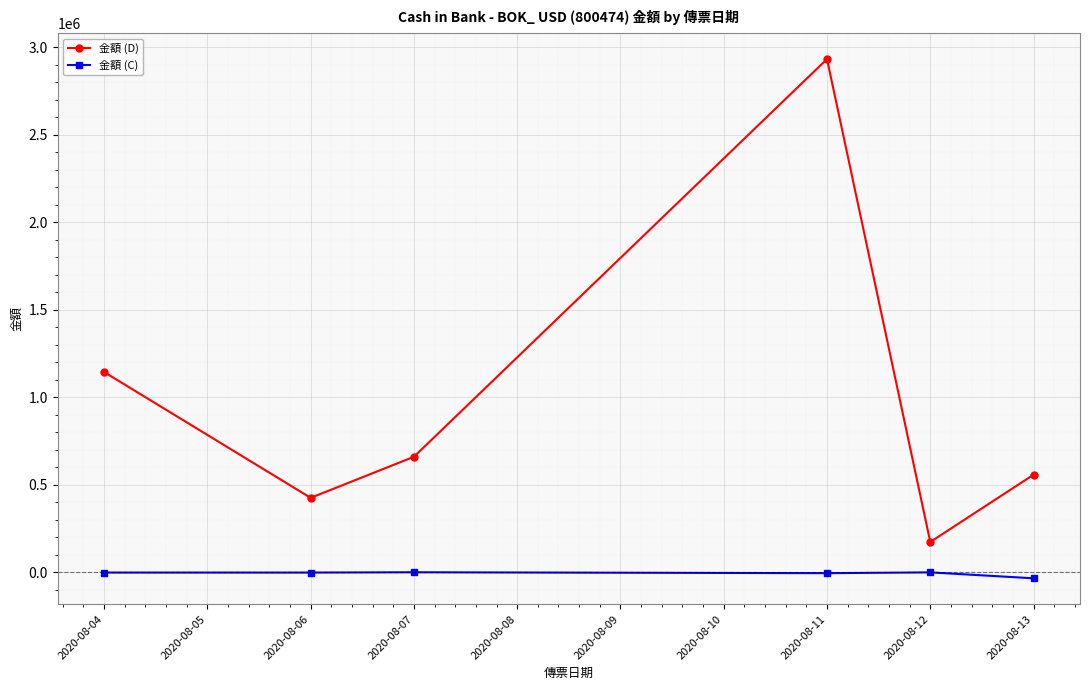

How many categories are shown in the chart?

6